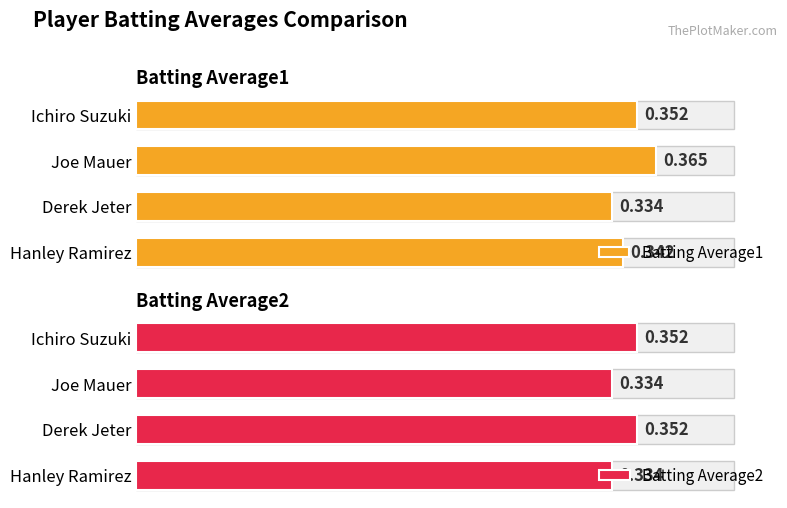

The value of Batting Average1 at Hanley Ramirez is 0.2. True or false?

False